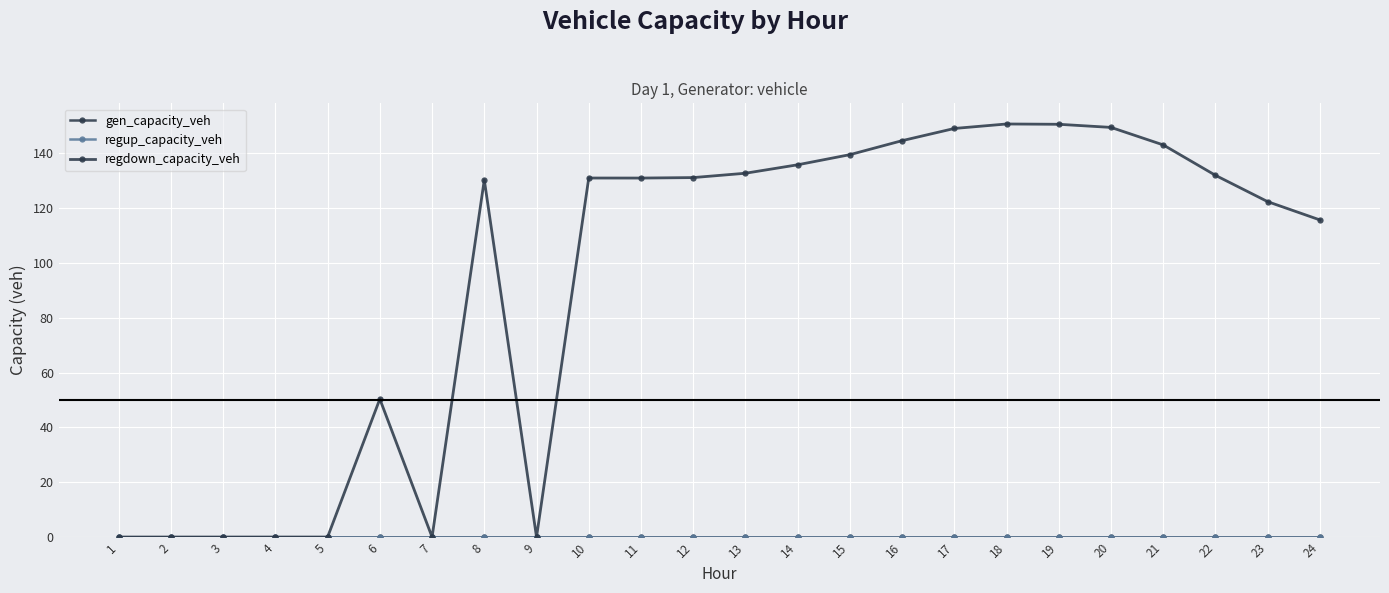

Does the chart have visible grid lines?

Yes